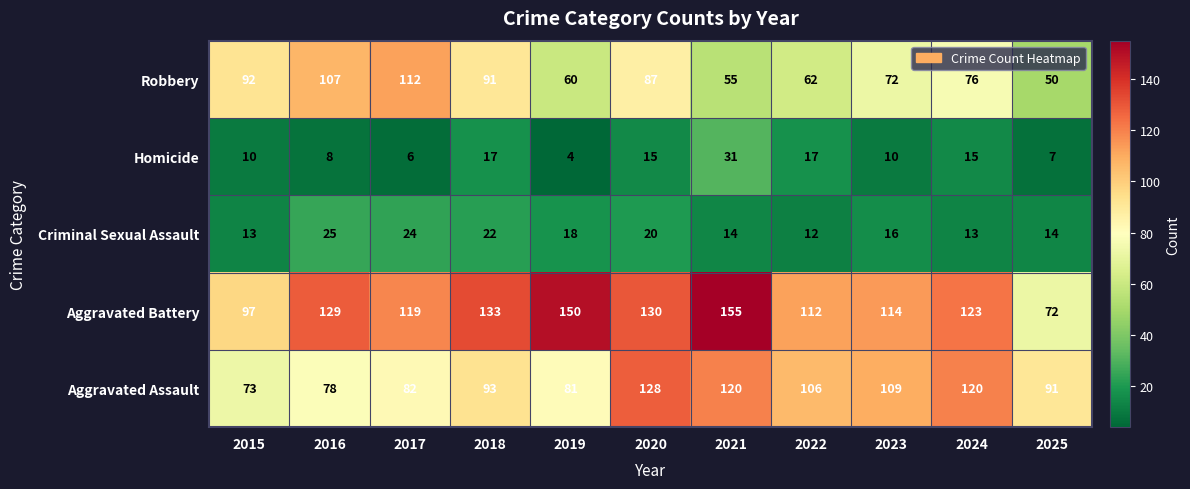

Count the number of categories in the chart.

11